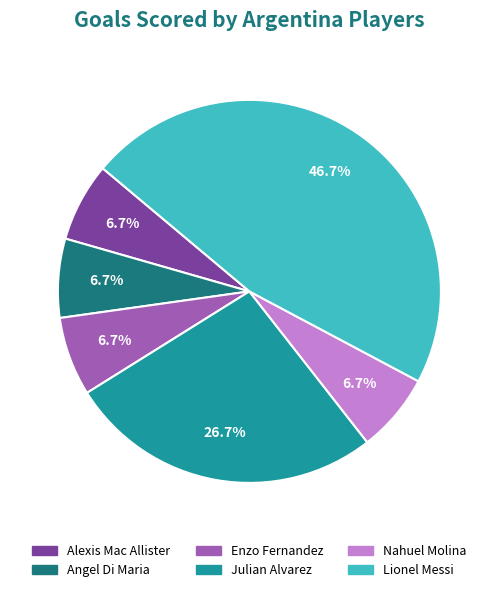

To the nearest percent, what is the difference between the Nahuel Molina and Julian Alvarez slice percentages?

20%